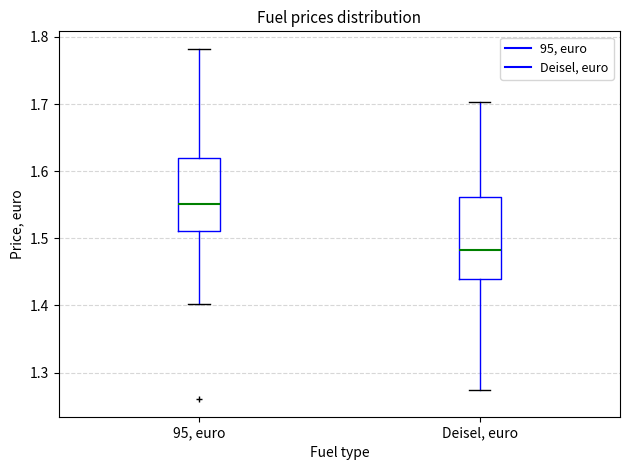

Where does the median line of the box for Deisel, euro sit on the y-axis? The values are not printed on the chart, so give them approximately, as read against the axis.

1.48